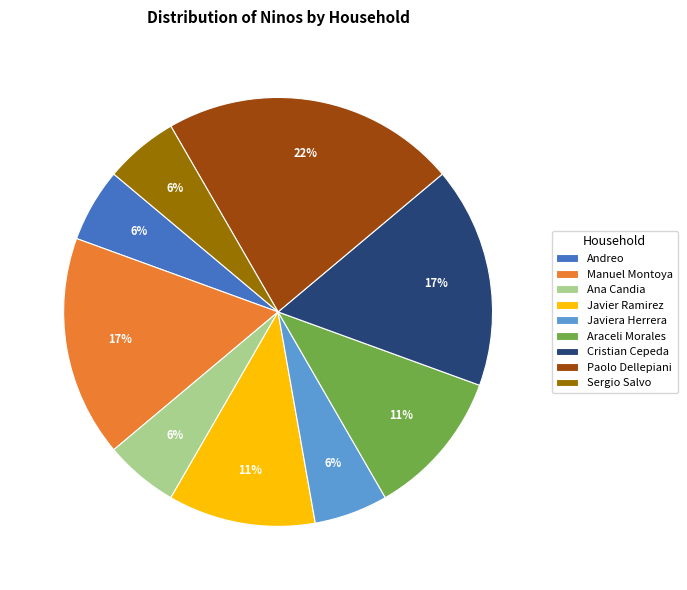

Is the sum of Javiera Herrera and Araceli Morales greater than half?

No